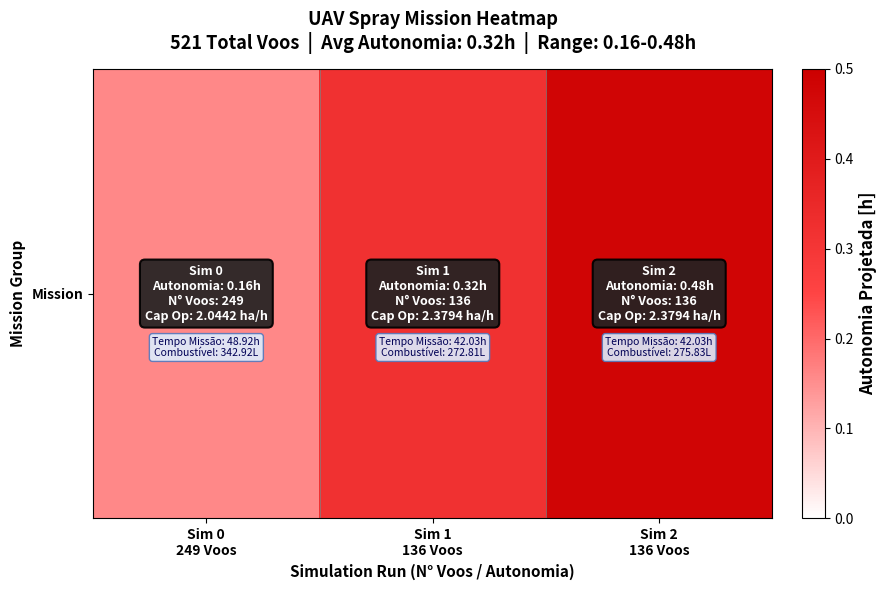

Which has a higher value, Sim 2
136 Voos or Sim 0
249 Voos?

Sim 2
136 Voos